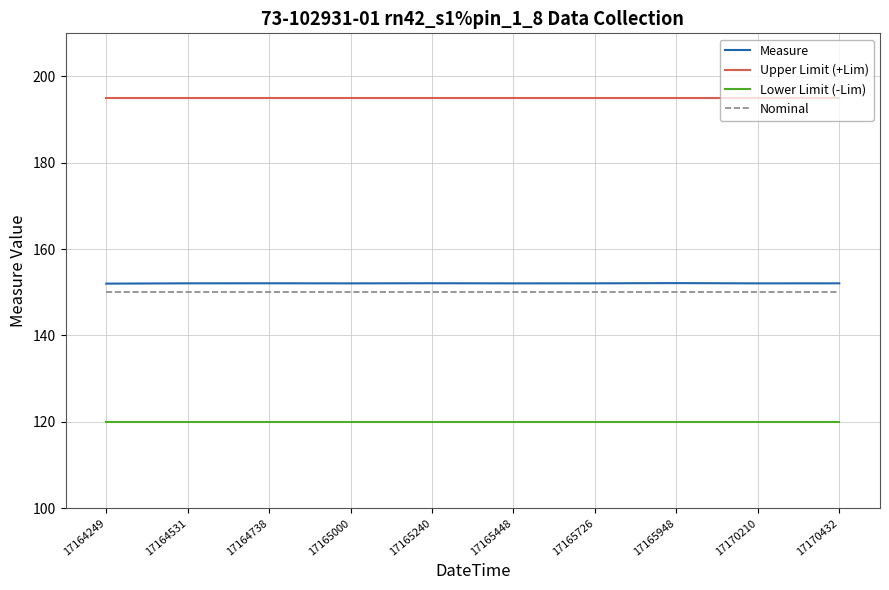

What is the difference between the highest and lowest values at 17165948?

75.0